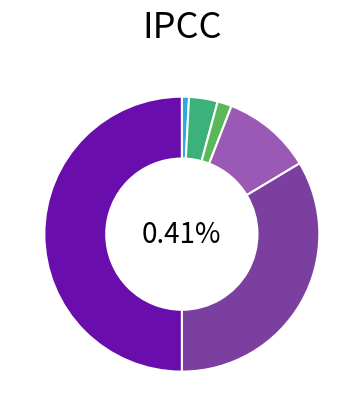

Which slice is the largest?

Other